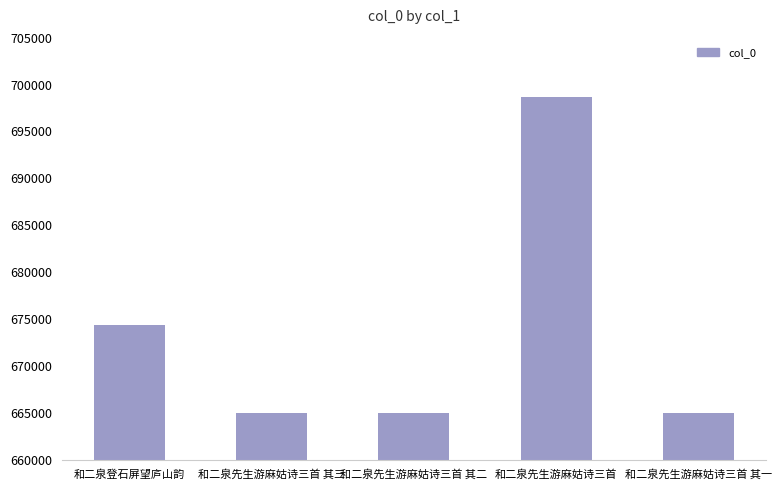

True or false: the data shows 1042696 at 和二泉先生游麻姑诗三首.

False